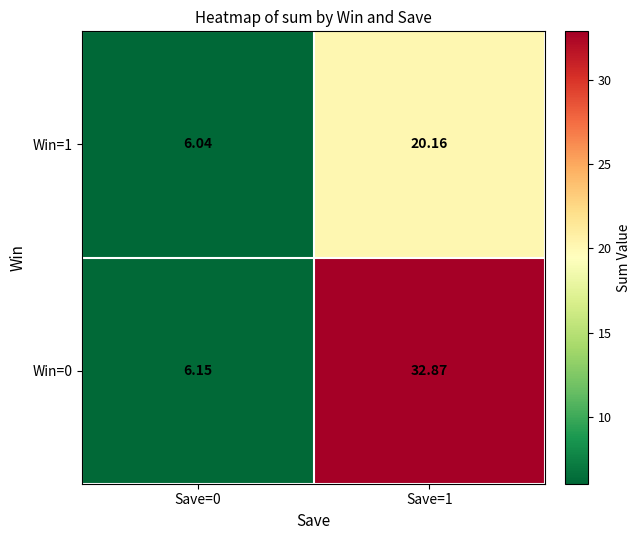

What is the total value across all series at Save=1?

53.0